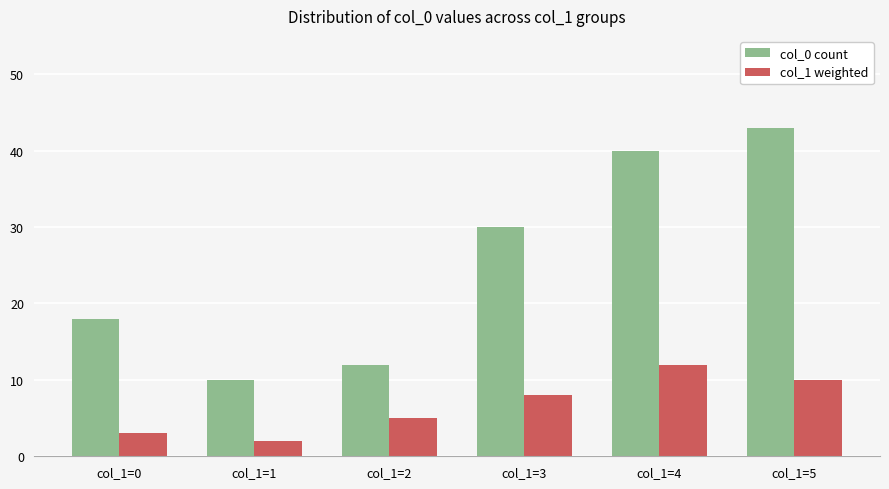

True or false: col_1 weighted has a value of 8 at col_1=3.

True